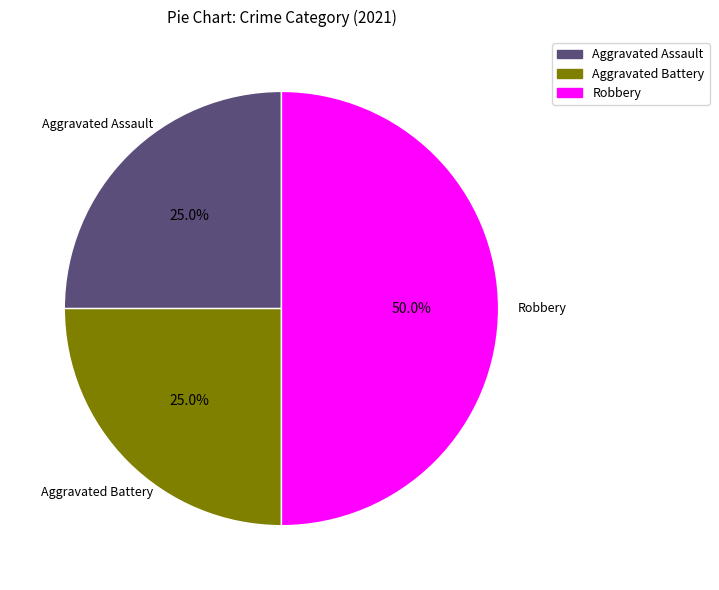

How many segments does this pie chart have?

3